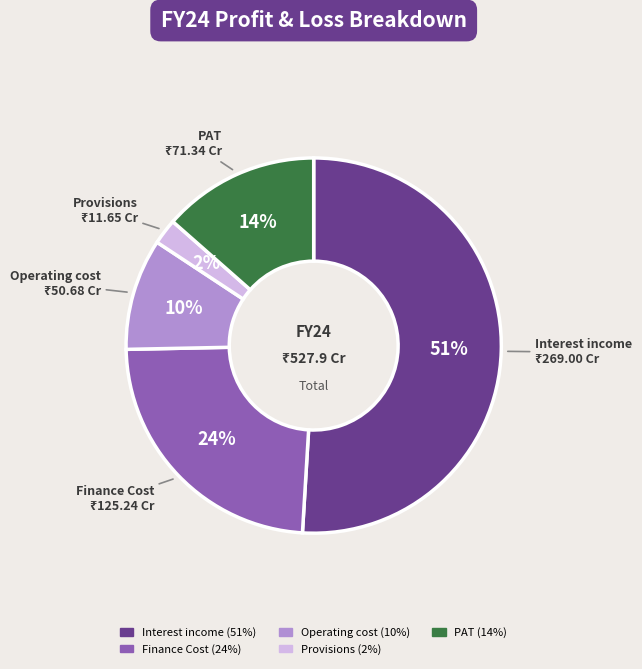

To the nearest percent, what is the difference between the Interest income and Provisions slice percentages?

49%